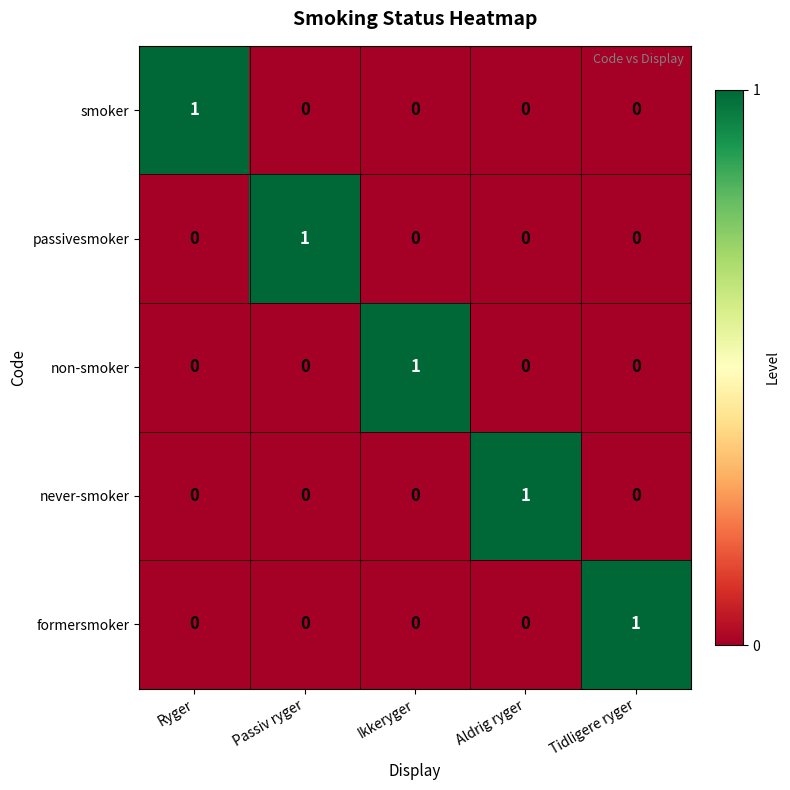

At which label does smoker reach its peak?

Ryger